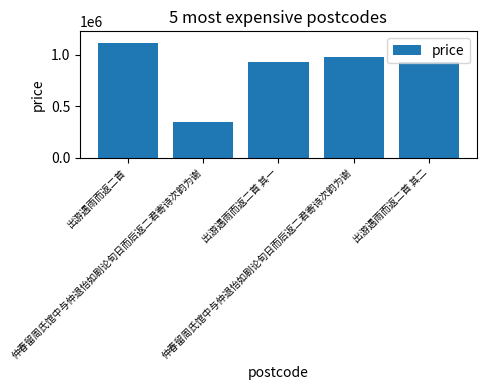

At which label is the value closest to 732995?

出游遇雨而返二首 其二